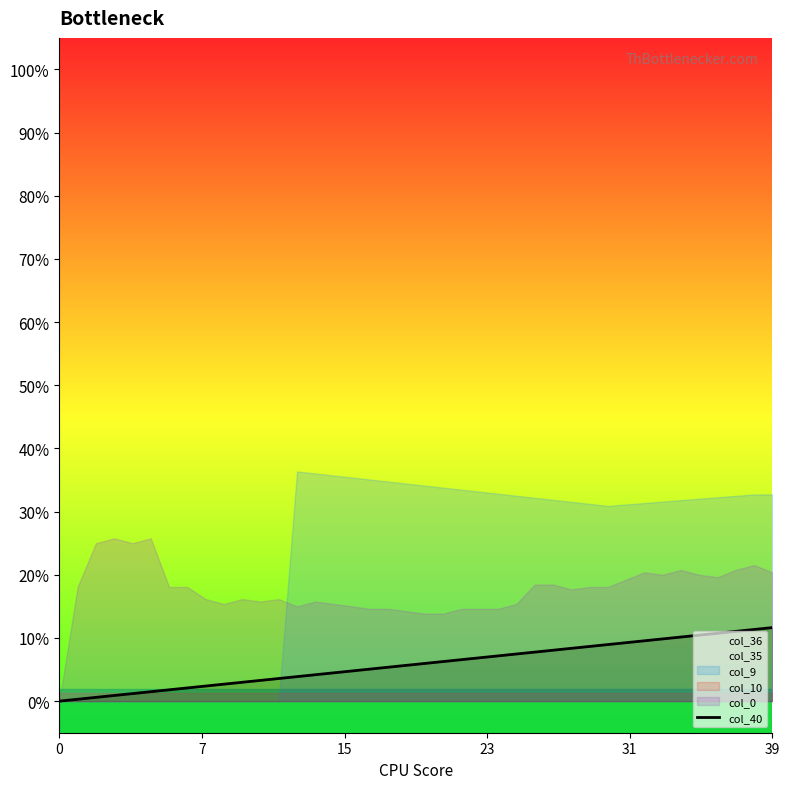

What is the sum of all values?

2.3